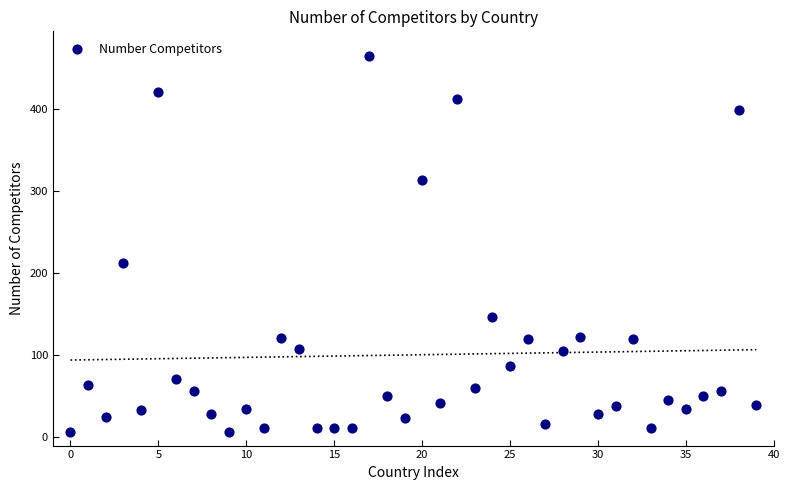

What Y value in the scatter plot is closest to 235?

213